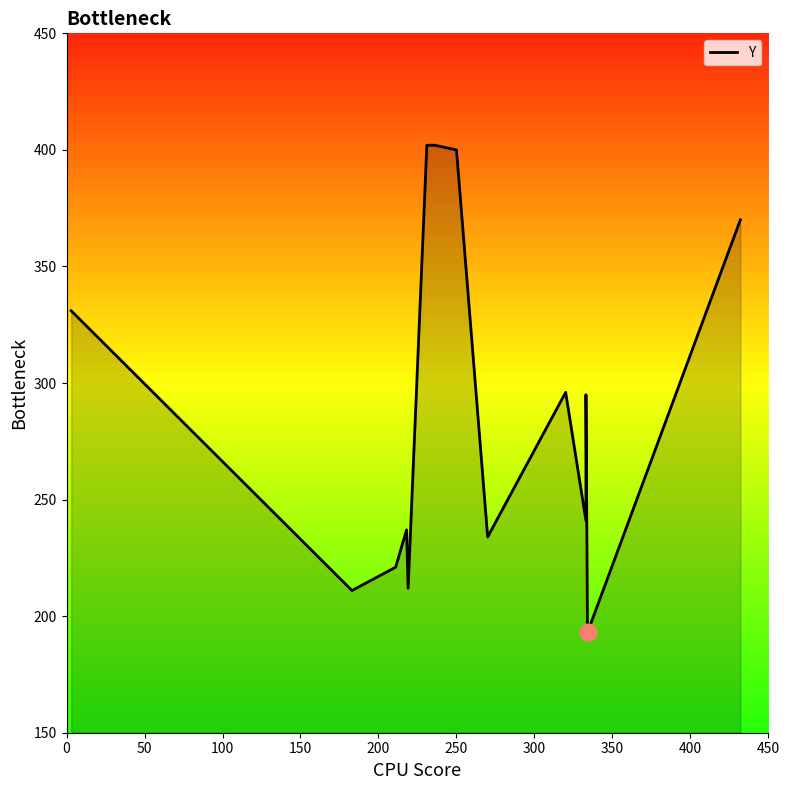

What is the difference between the second highest and minimum values?

209